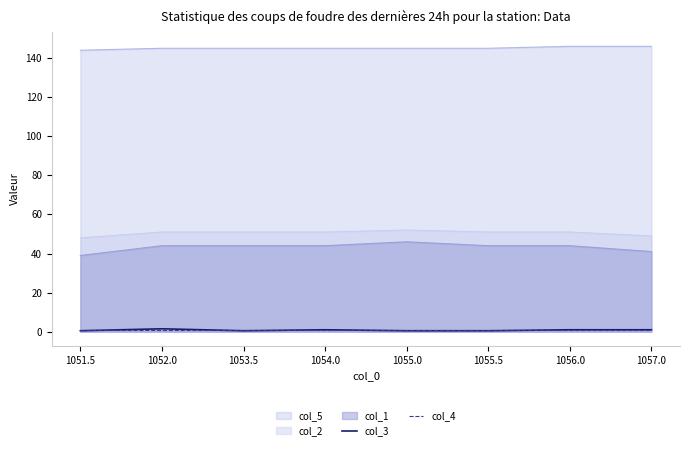

Which series has the largest total across all categories?

col_5